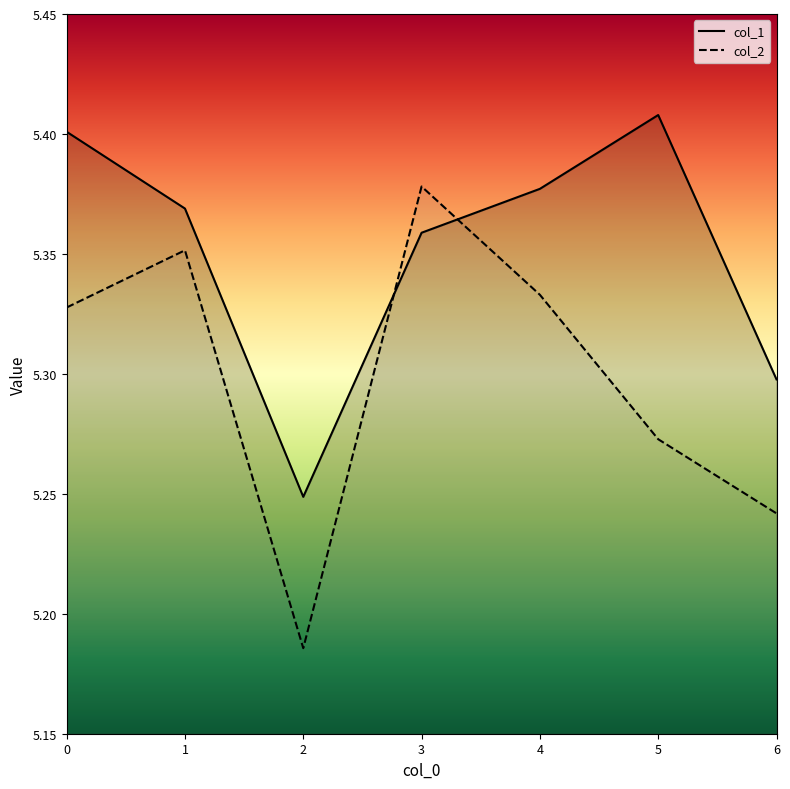

The col_2 series shows 8.7 at 0. True or false?

False